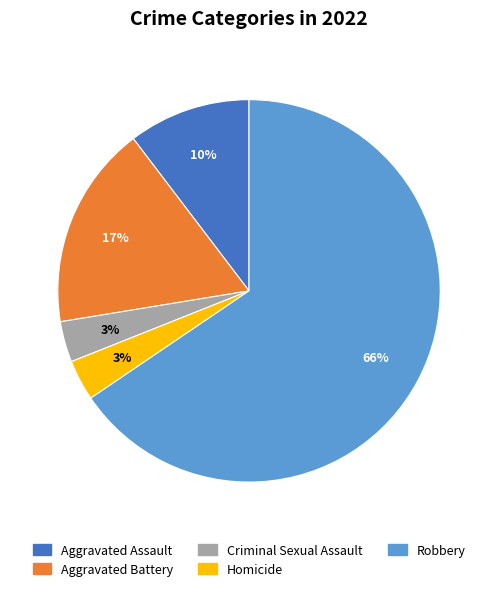

Between Aggravated Assault and Homicide, which is larger?

Aggravated Assault